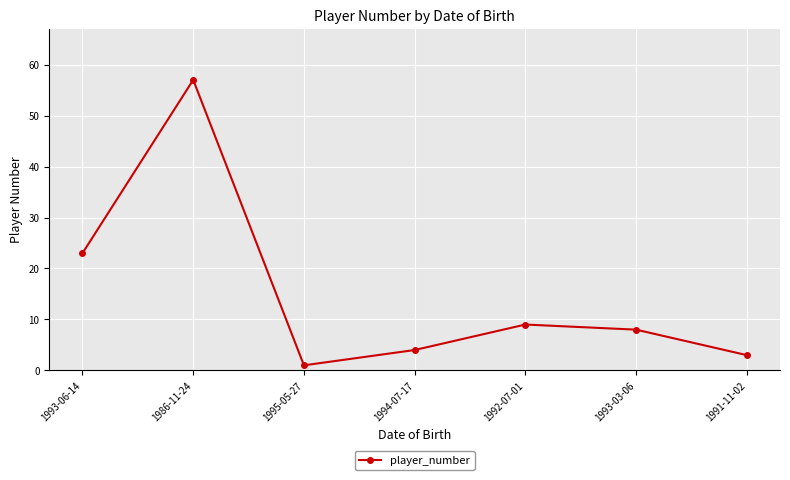

Is it true that the value at 1994-07-17 is 4?

True